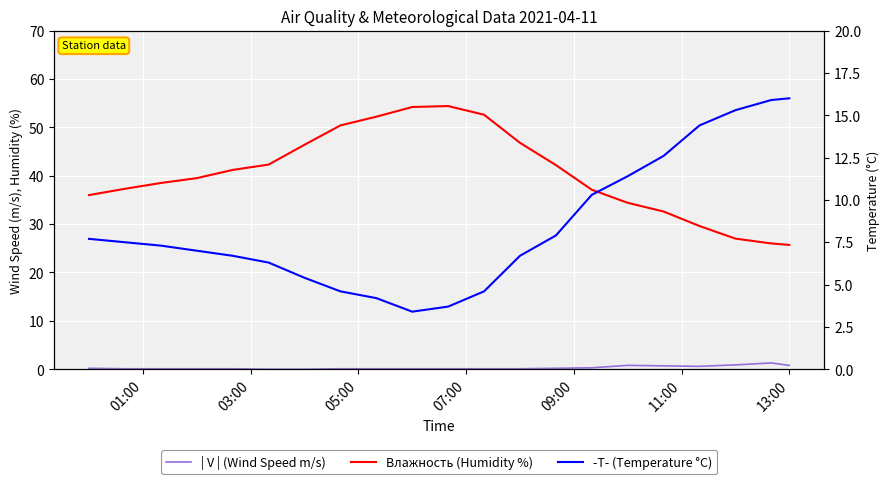

List the series in order of their overall mean, highest first.

Влажность (Humidity %), -T- (Temperature °C), | V | (Wind Speed m/s)